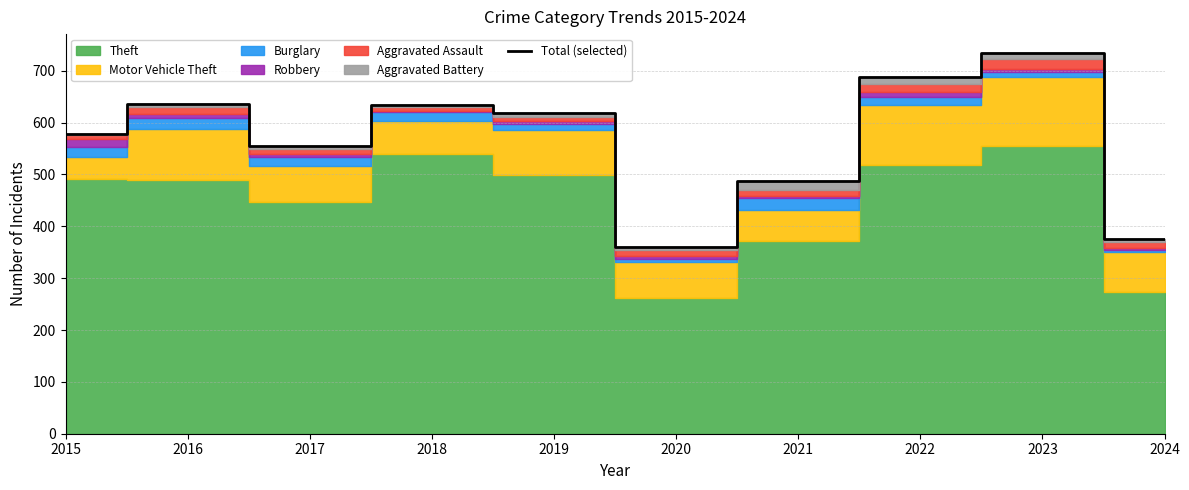

True or false: Total (selected) has a value of 354 at 2023.

False